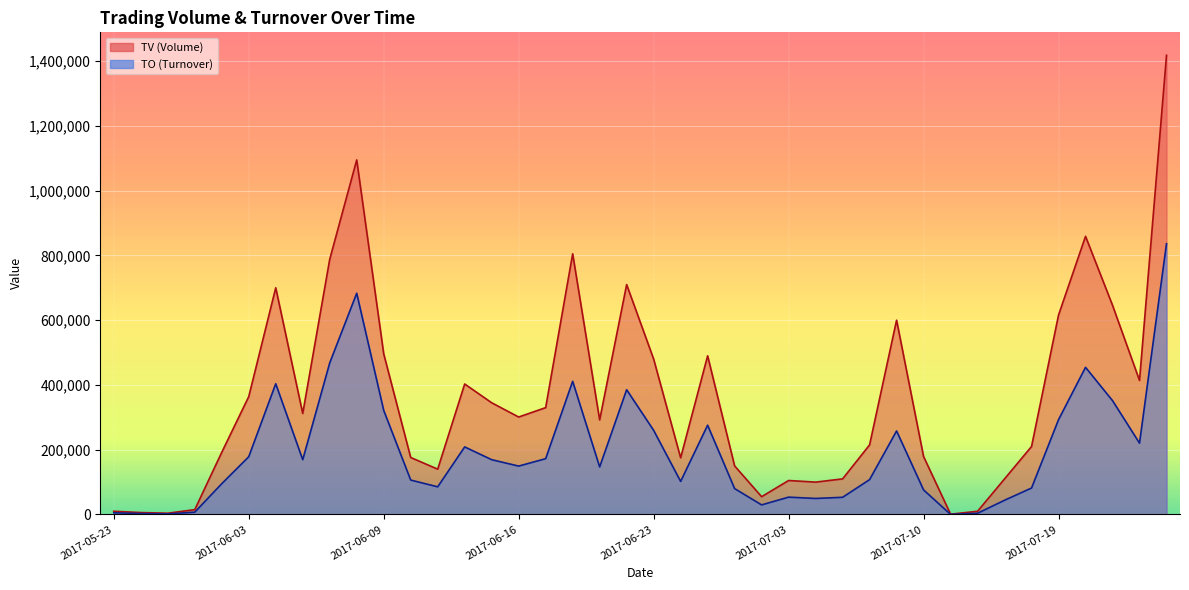

What is the difference between the highest and lowest values at 2017-05-26?

3060